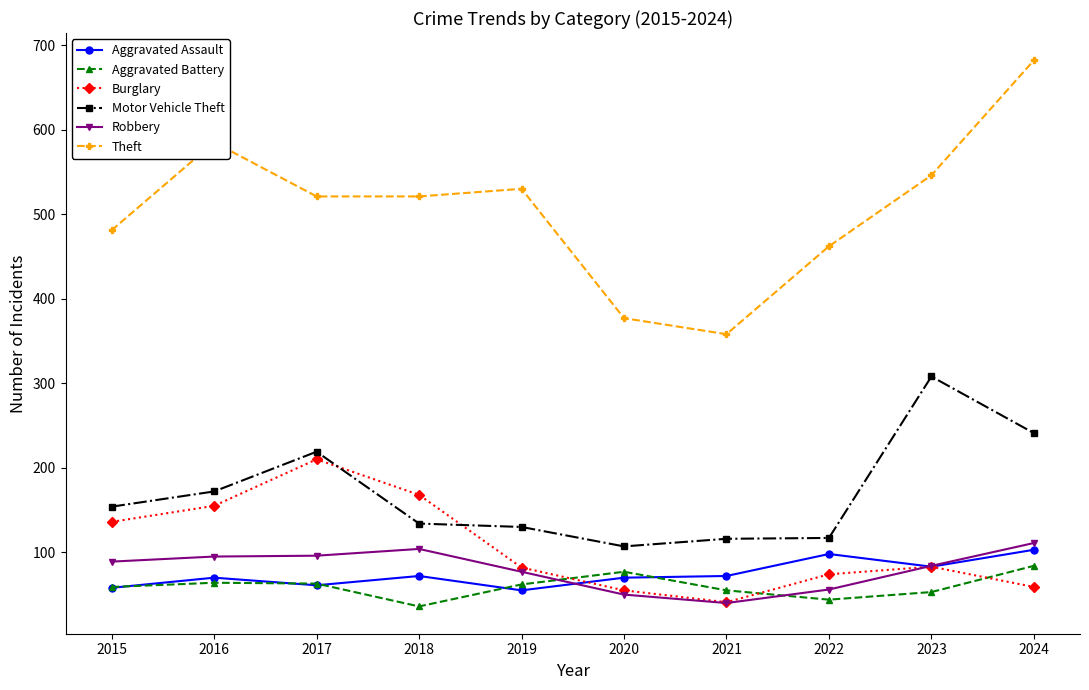

What is the difference between the Robbery values at 2022 and 2018?

48